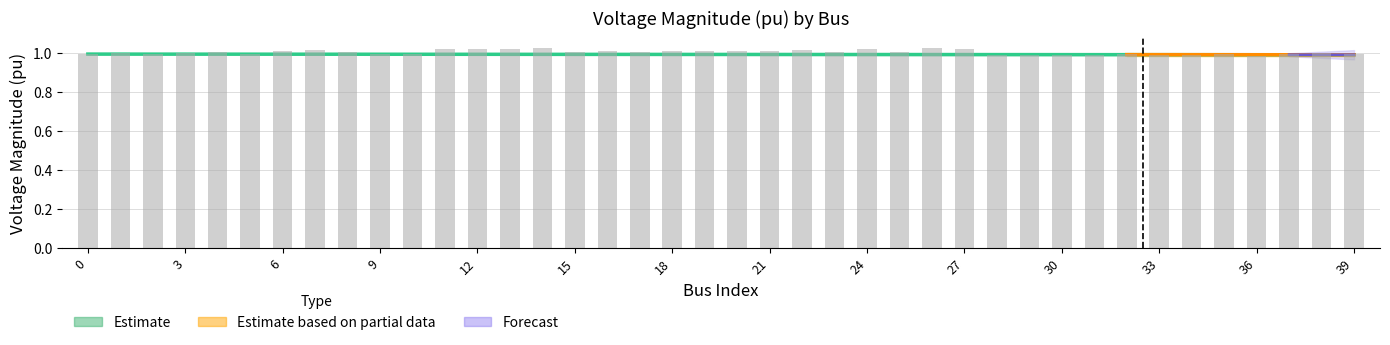

True or false: the data shows 1.0 at 36.

True